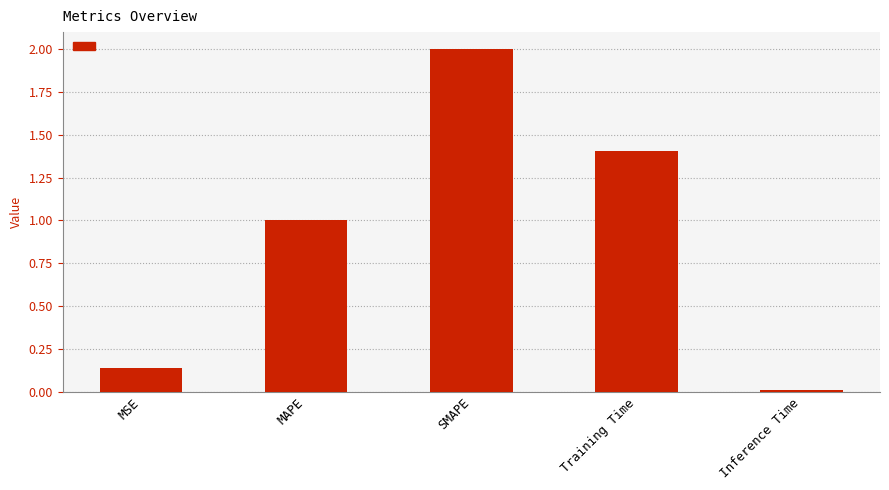

Is it true that the value at MAPE is 1.7?

False